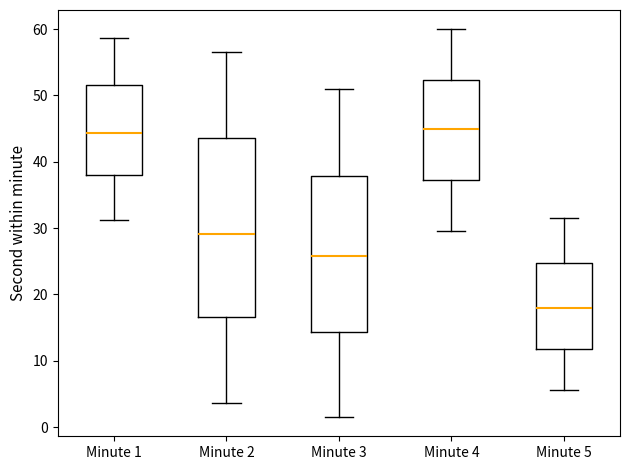

Which box has the lowest median line?

Minute 5